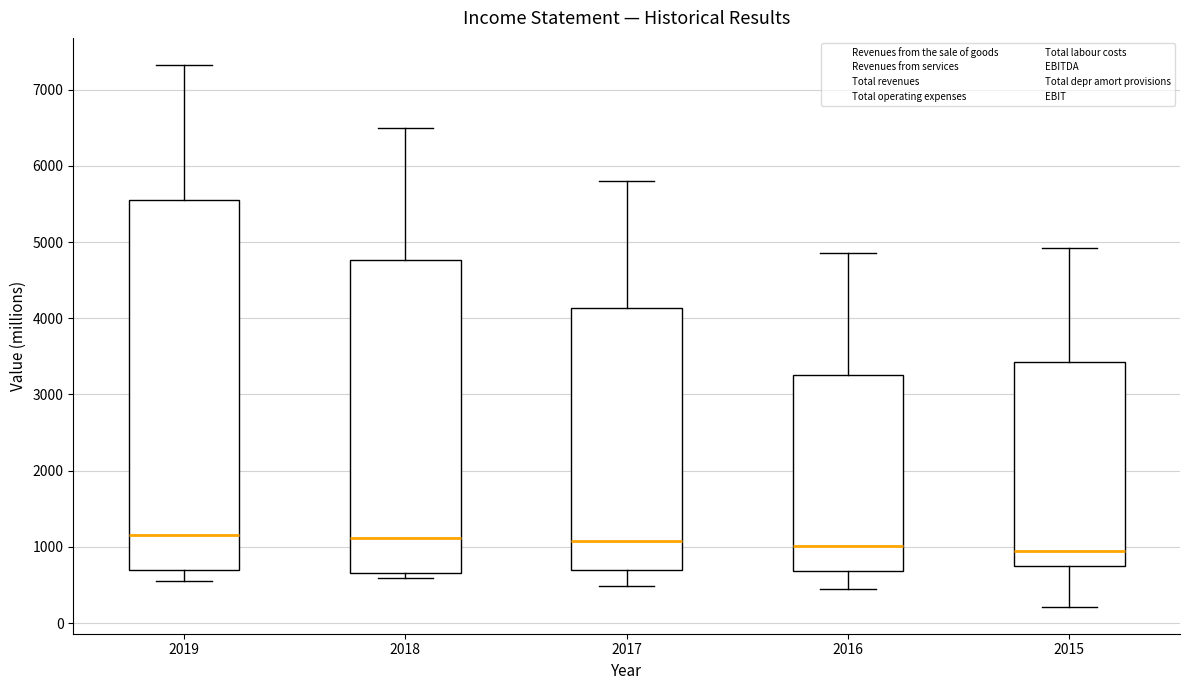

Reading left to right, read every box against the y-axis: the position of its median line, the range the box covers, and the ends of its whiskers. The values are not printed on the chart, so give them approximately, as read against the axis.

2019: median 1200, box 700 to 5600, whiskers 500 to 7300
2018: median 1100, box 700 to 4800, whiskers 600 to 6500
2017: median 1100, box 700 to 4100, whiskers 500 to 5800
2016: median 1000, box 700 to 3300, whiskers 400 to 4900
2015: median 900, box 700 to 3400, whiskers 200 to 4900